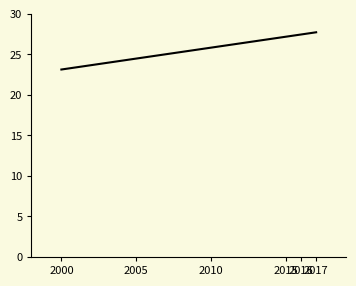

How many values are below 27?

3